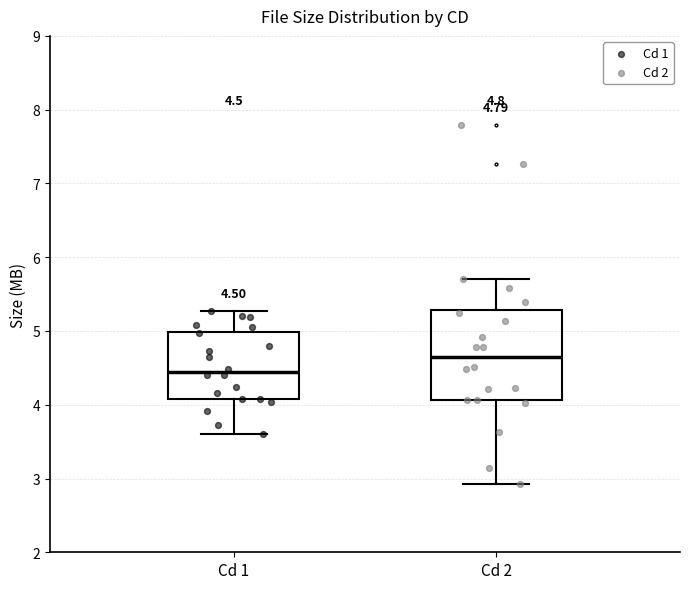

Which box has the highest median line?

Cd 2